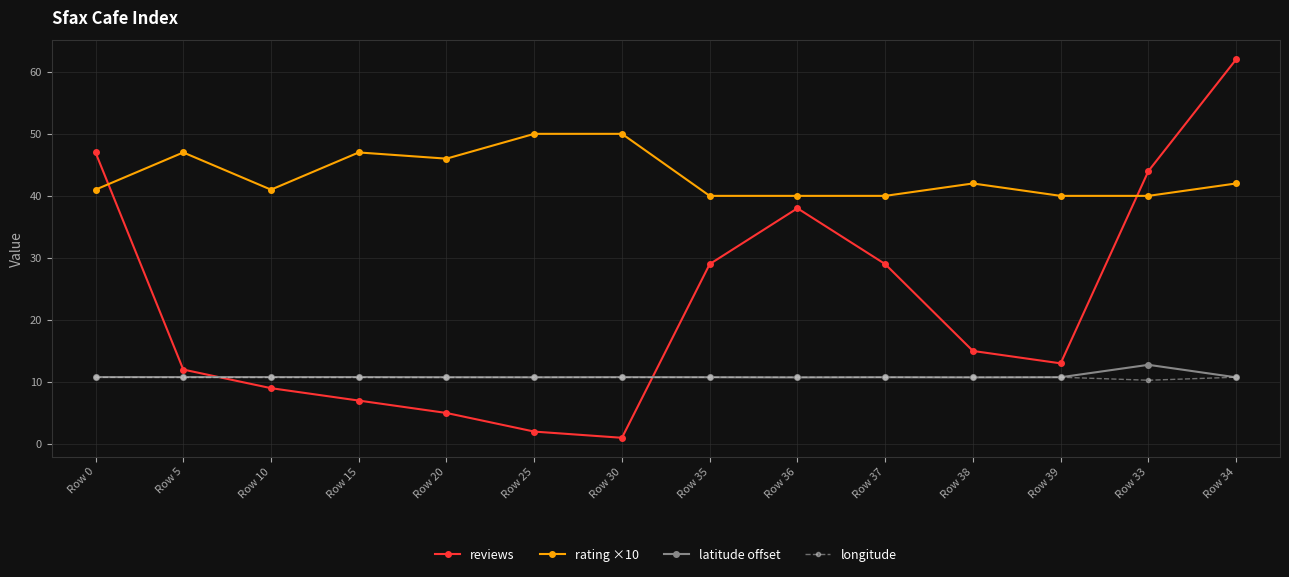

What is the approximate value of longitude at Row 36?

10.8